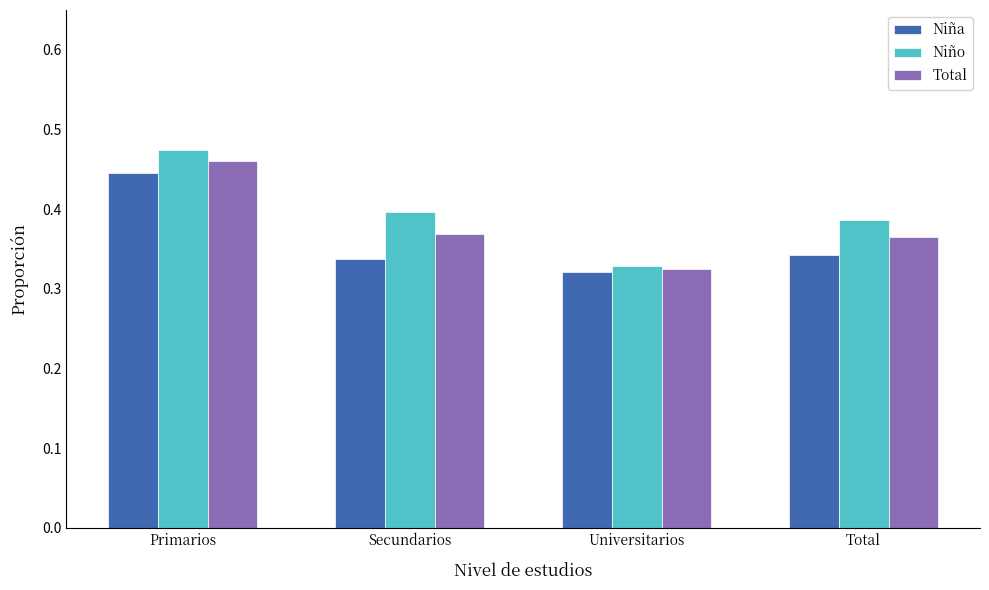

What is the sum of all Niña values?

1.4